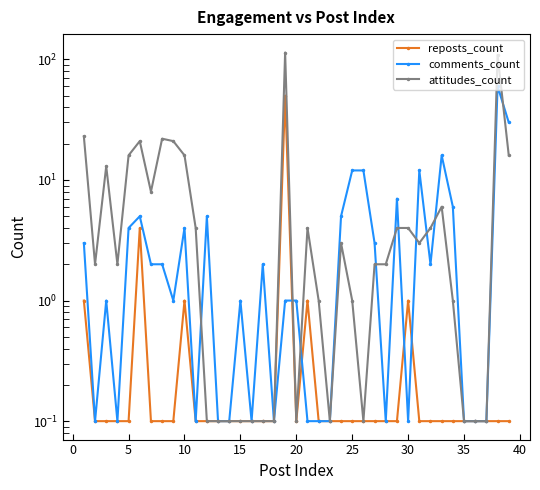

List the series in order of their peak value, highest first.

attitudes_count, comments_count, reposts_count